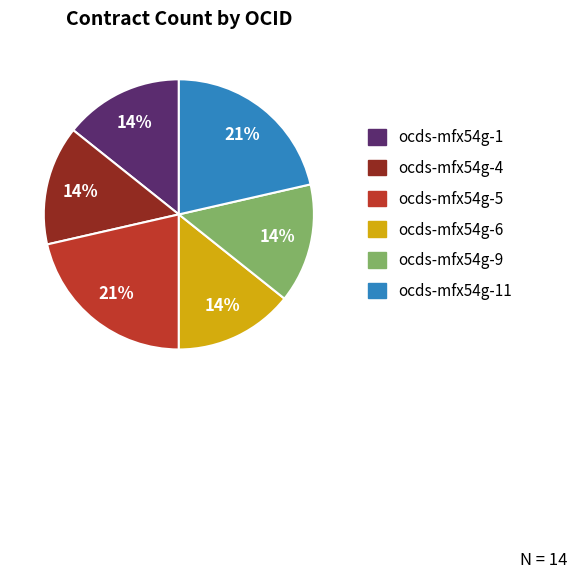

To the nearest percent, what is the average slice percentage?

17%